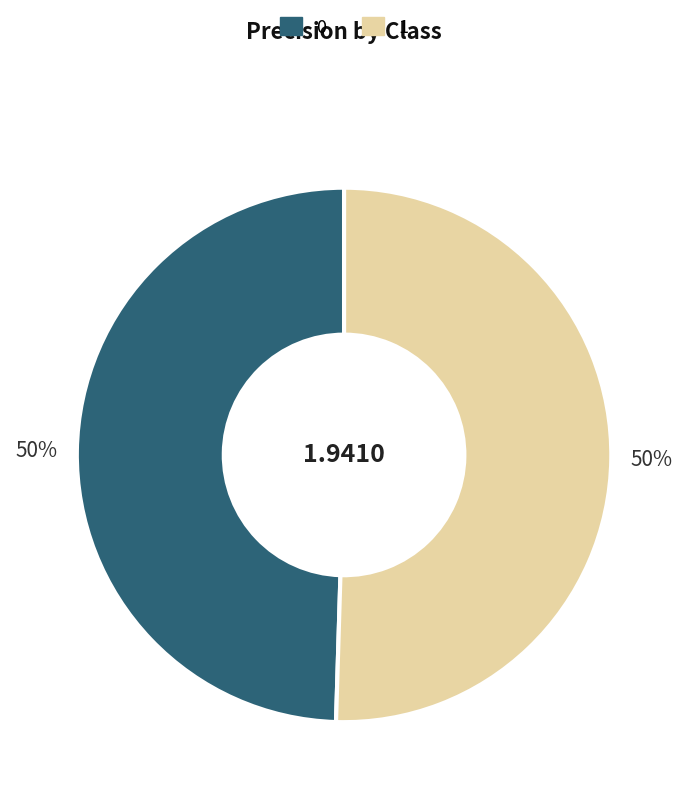

Do 0 and 1 together represent more than half of the pie?

Yes